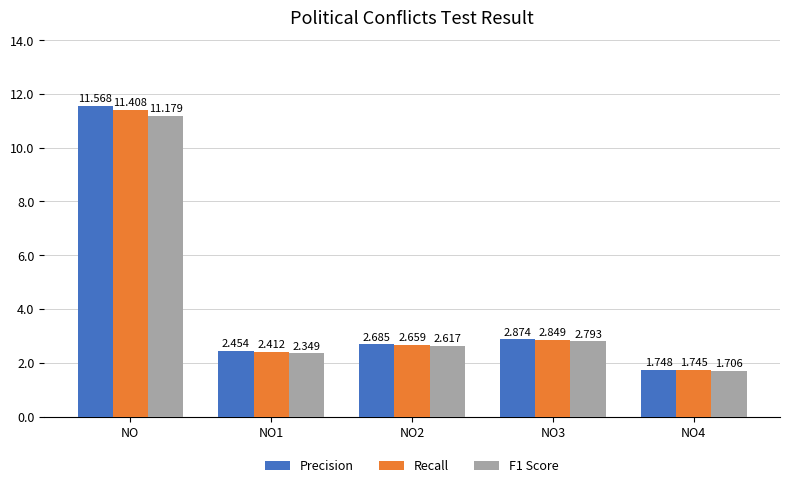

Does the chart contain stacked bars?

No